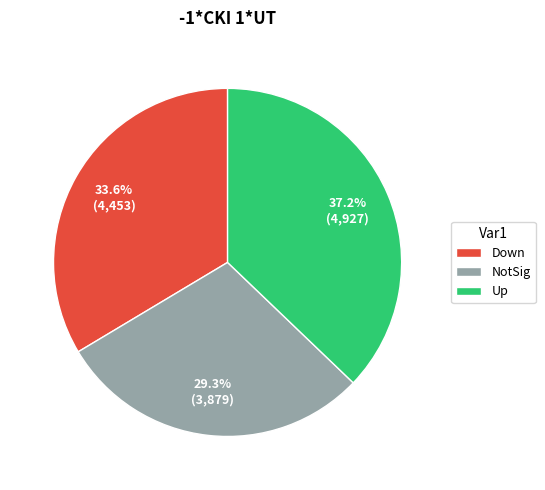

To the nearest percent, what portion does Down represent?

34%